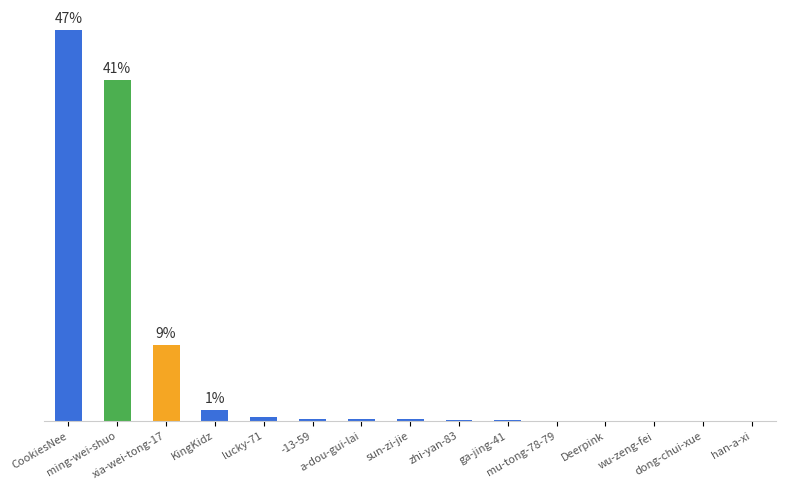

What is the average value?

25522